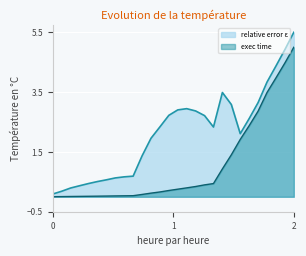

What is the difference between the maximum and minimum values in the exec time series?

5.0